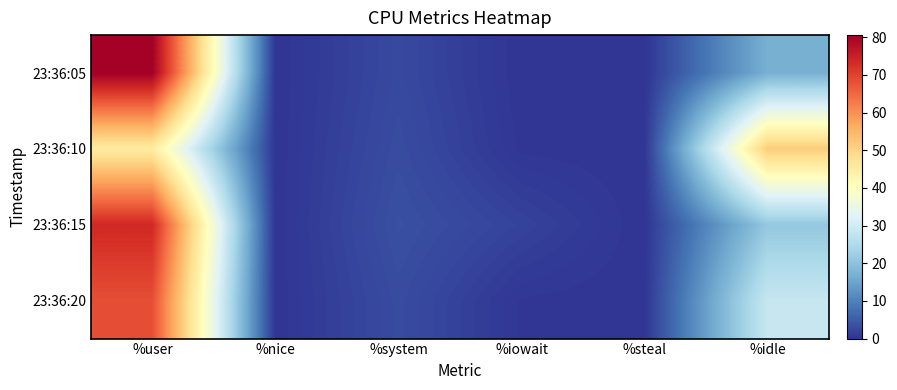

Which series has the largest total across all categories?

23:36:05